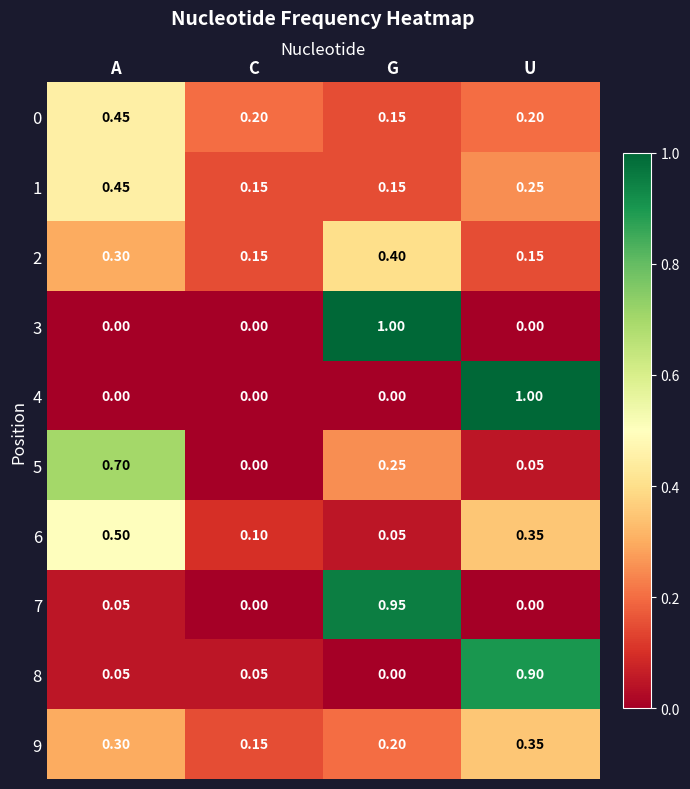

At which category is the sum across all series the highest?

U